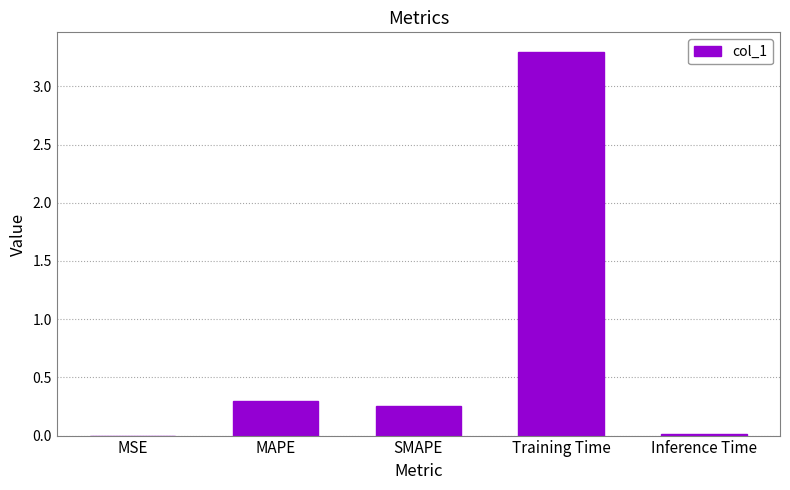

Does the chart contain stacked bars?

No